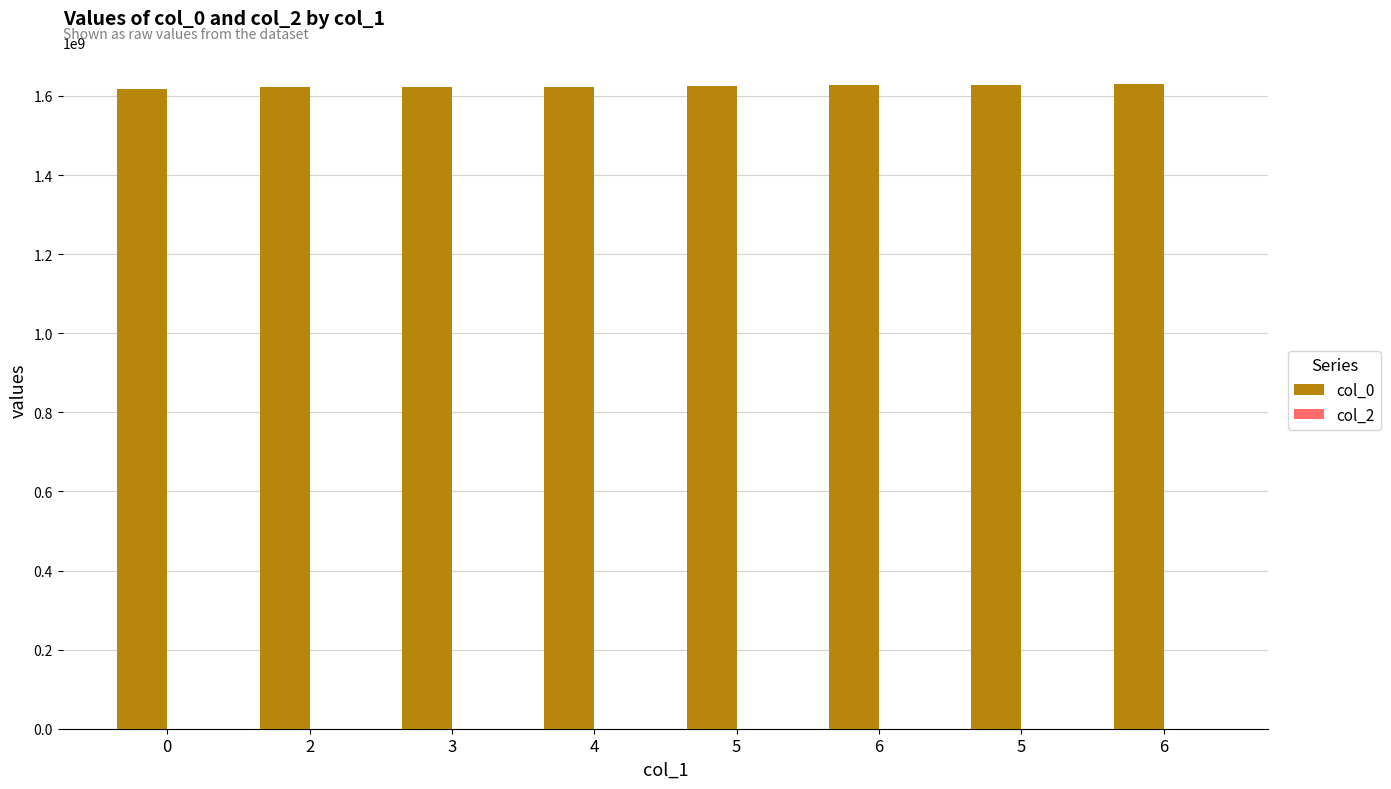

Does the chart contain any negative values?

No